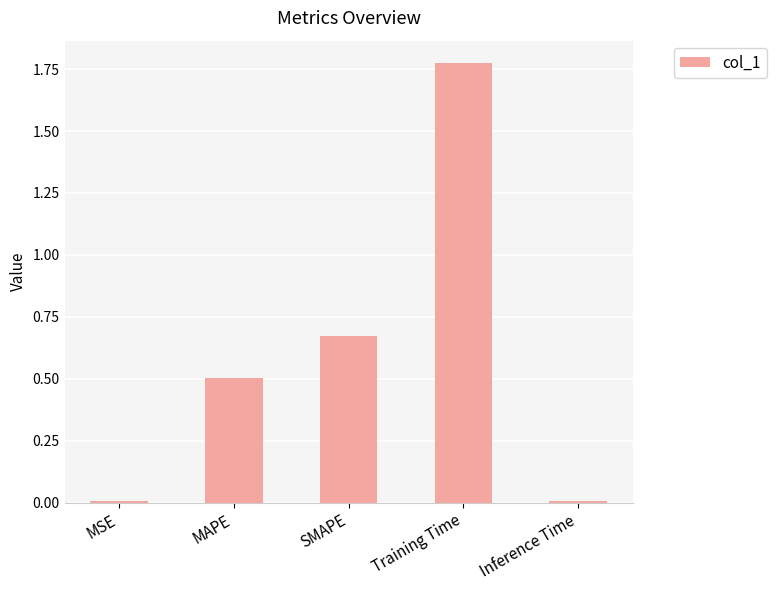

Are the bars grouped side by side (vs. stacked)?

No